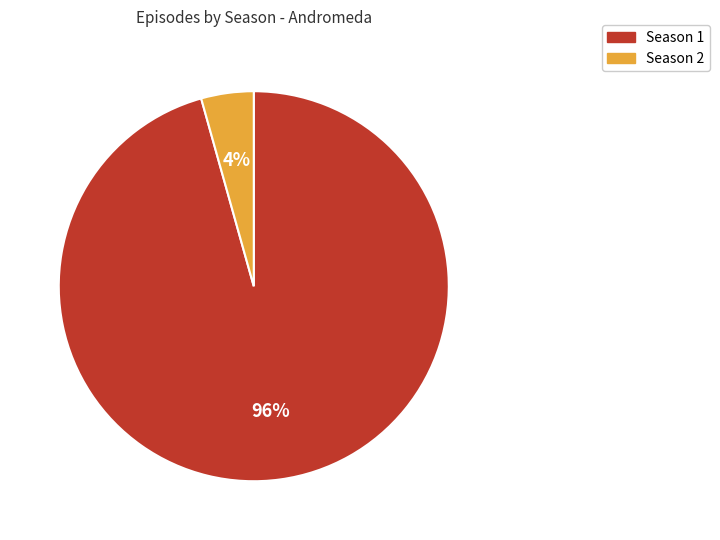

How many slices are in this pie chart?

2